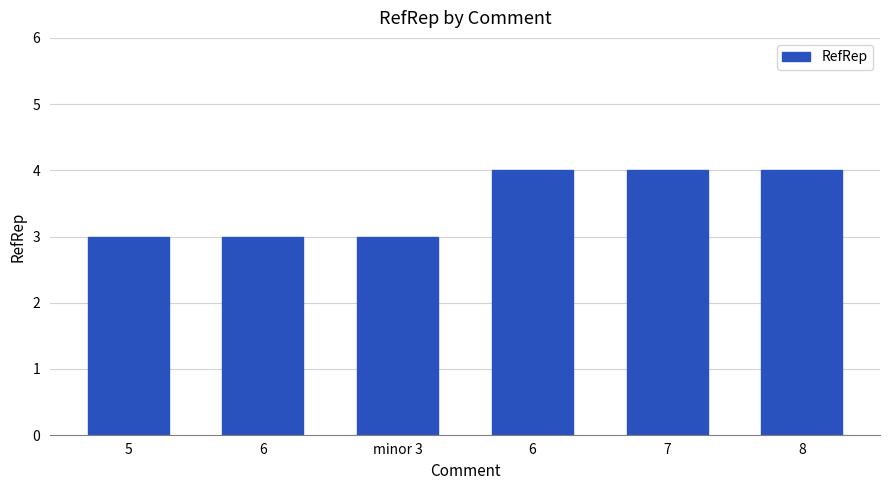

What is the label of the 2nd bar from the right?

7